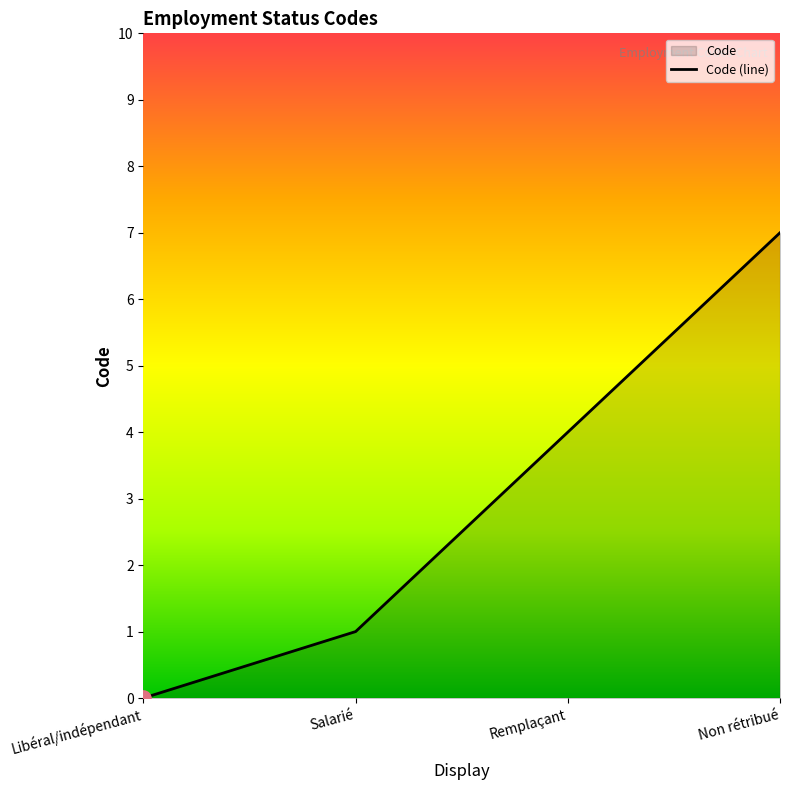

Between Remplaçant and Non rétribué, which is larger?

Non rétribué